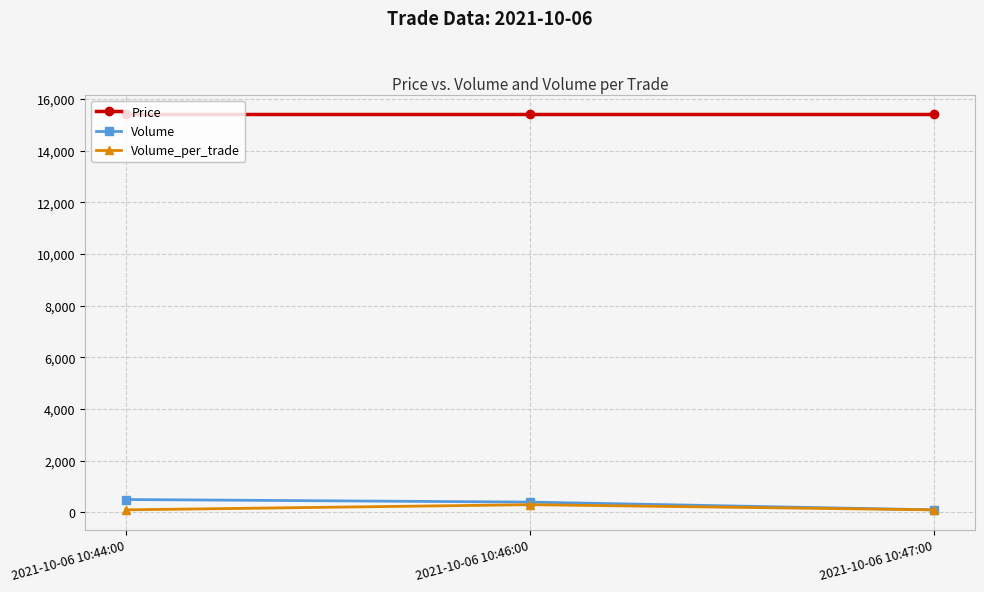

Does the chart display data point markers on the line(s)?

Yes